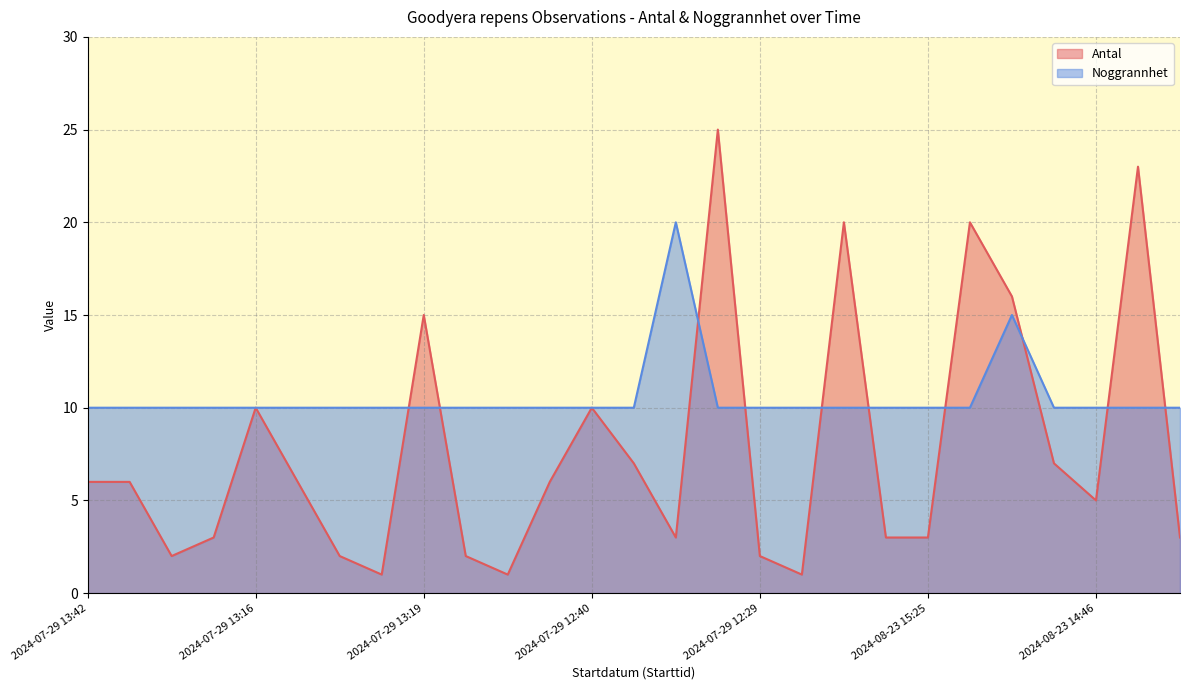

The value of Antal at 2024-07-29 12:19 is 6. True or false?

True